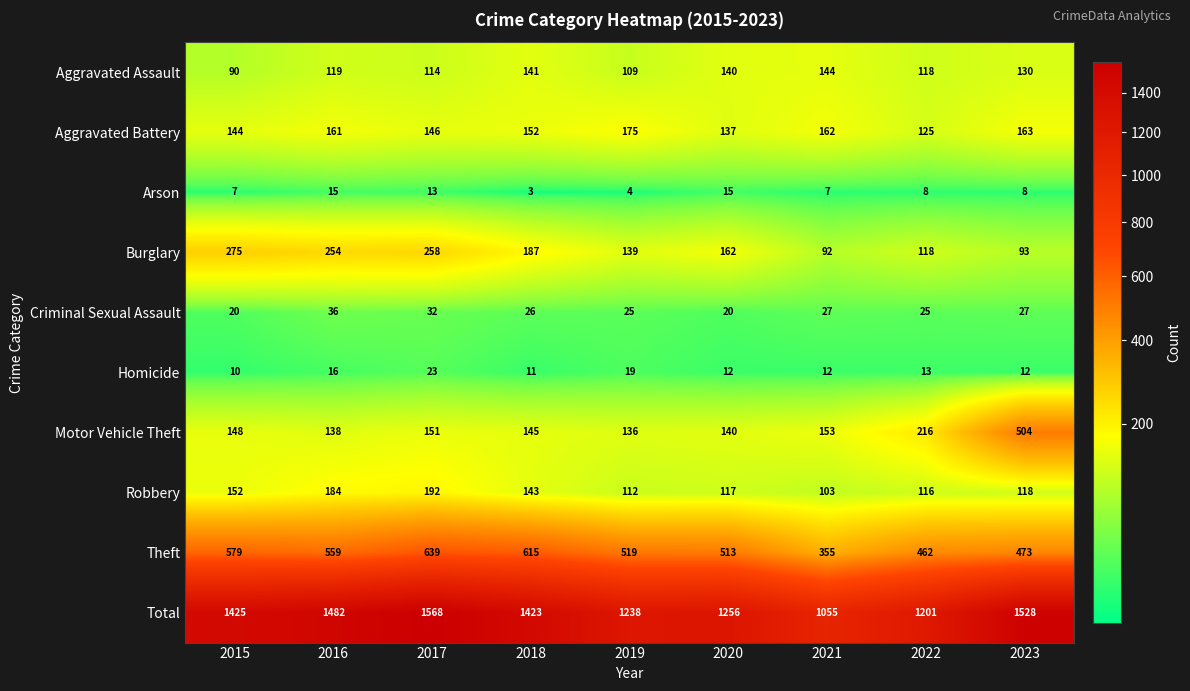

Count the number of categories in the chart.

9